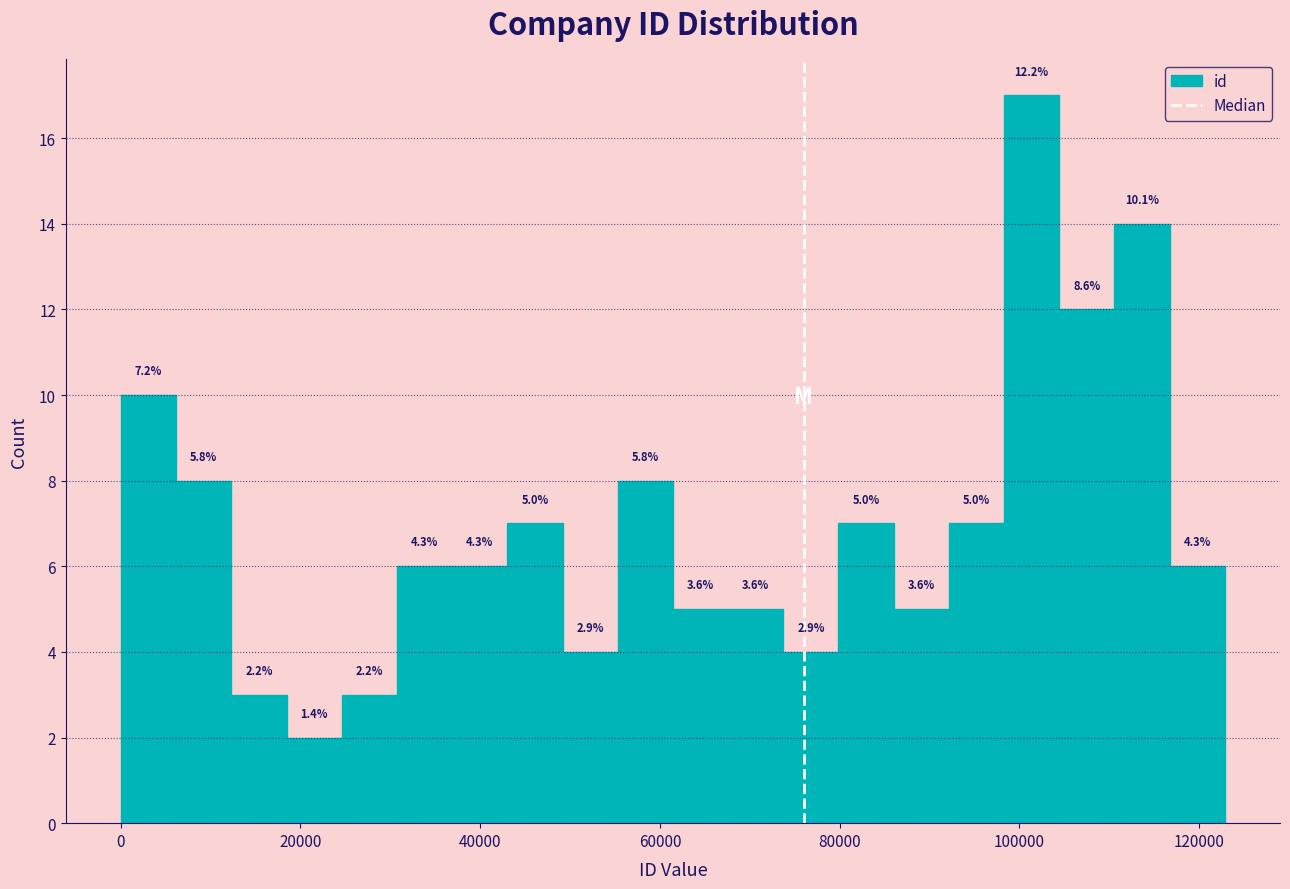

Around what value on the x-axis is the tallest bar? Give the approximate position of its centre, as read against the axis.

102000